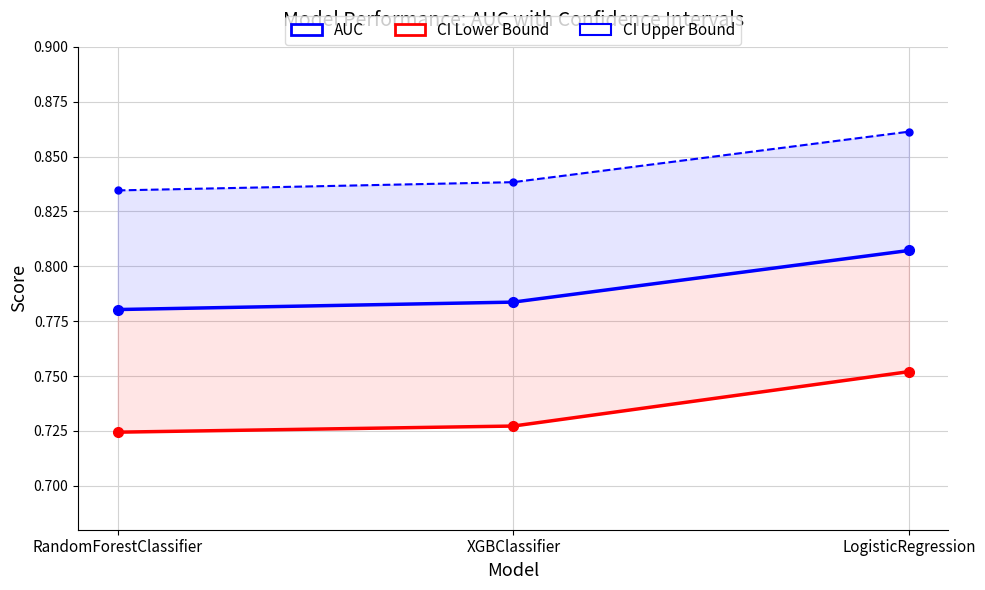

What is the highest value of the AUC series?

0.8